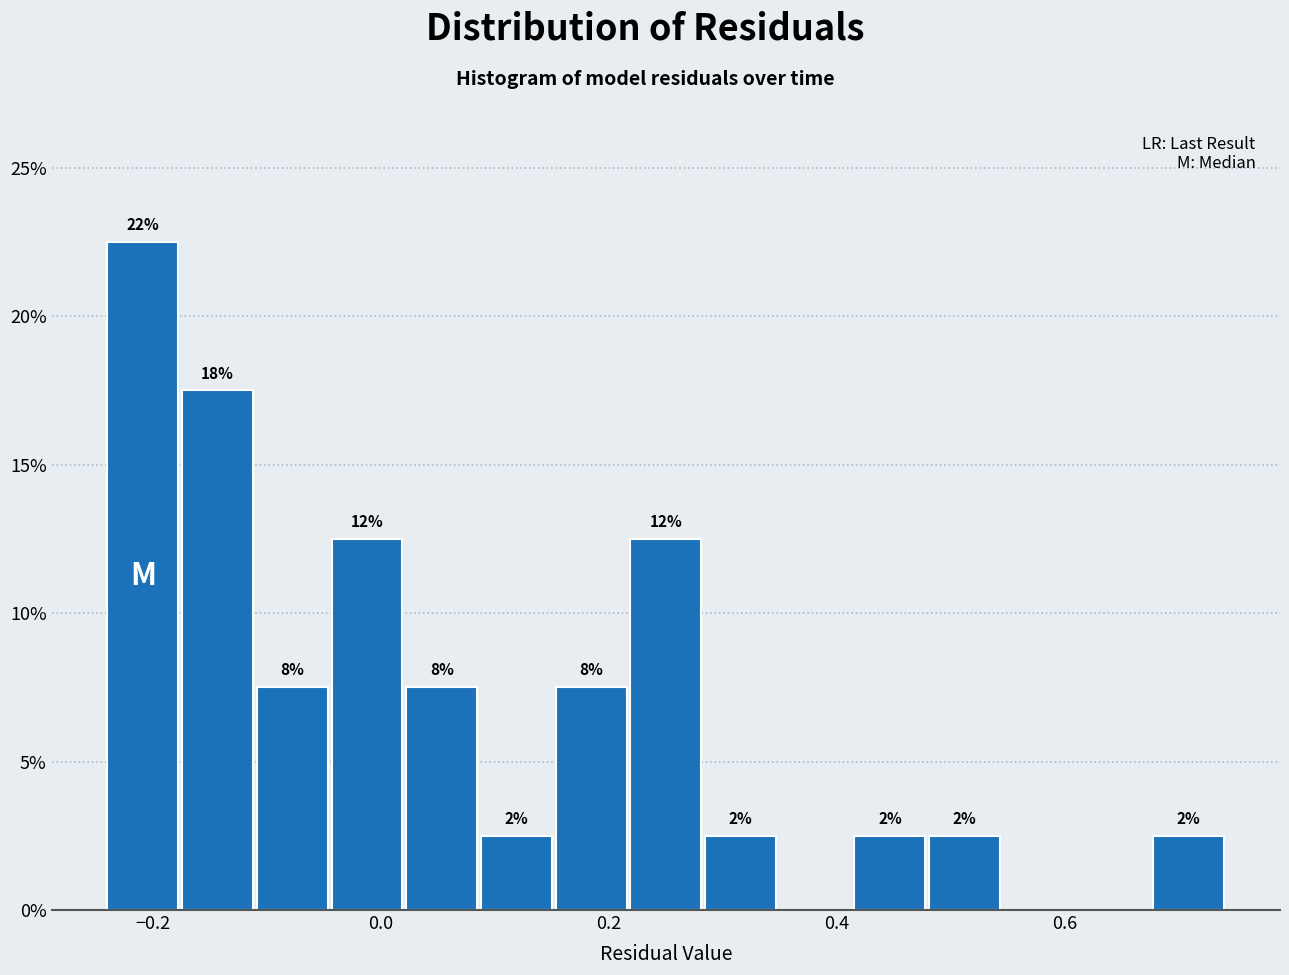

Read against the x-axis, roughly where is the centre of the tallest bar?

-0.20